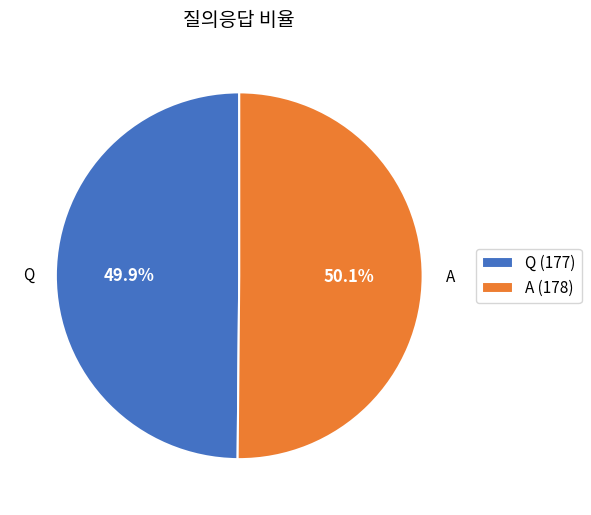

Is there a majority slice in this chart?

Yes